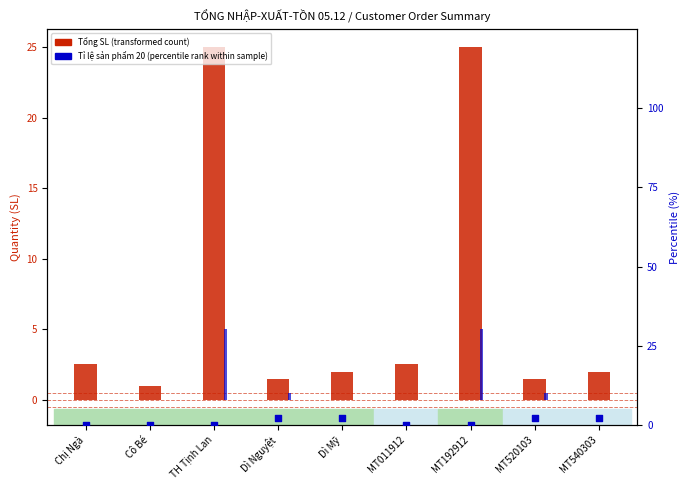

Which series has the largest total across all categories?

Tổng SL (transformed count)